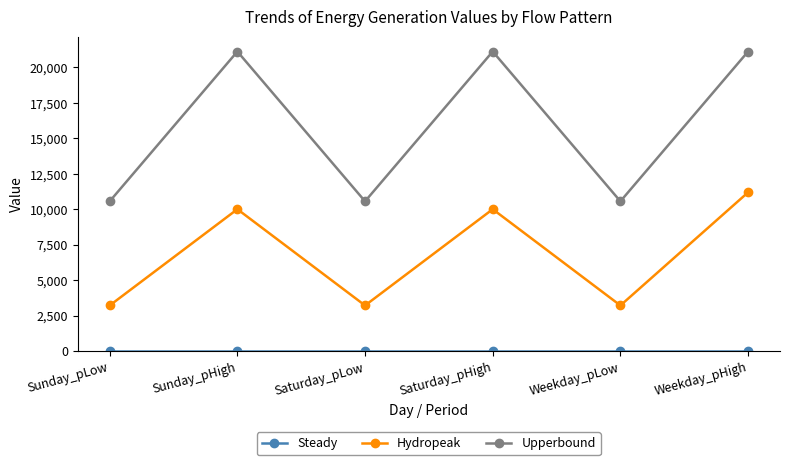

Is this an area chart (filled region under the line)?

No